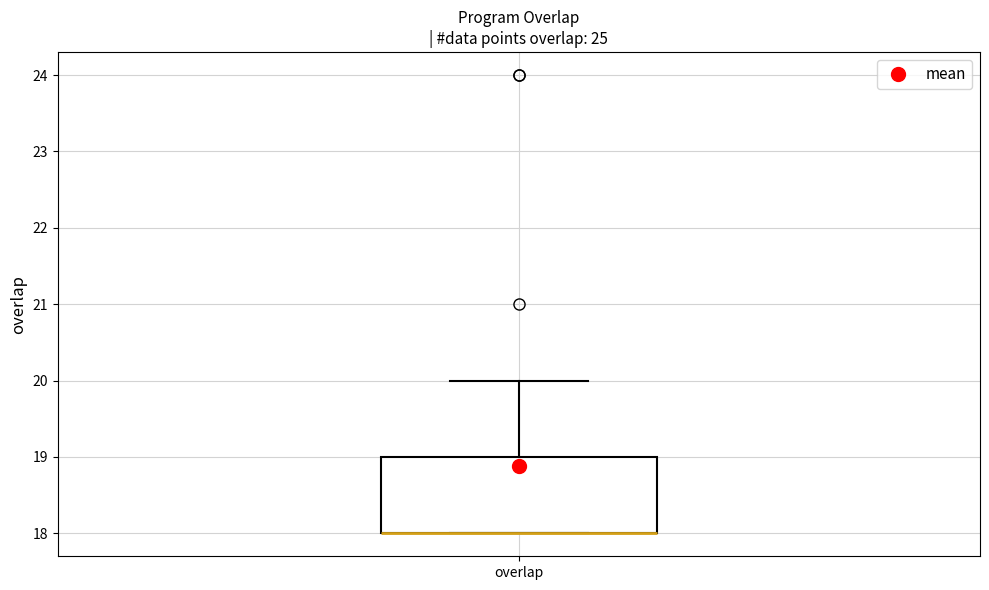

Where is the upper edge of the box for overlap on the y-axis? The values are not printed on the chart, so give them approximately, as read against the axis.

19